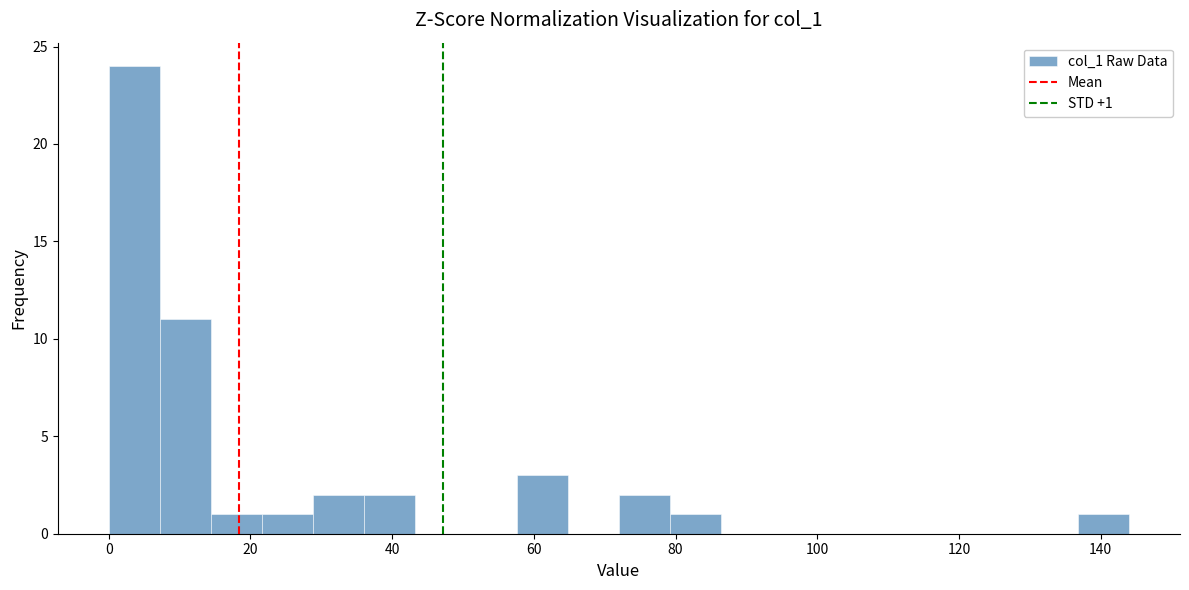

Around what value on the x-axis is the tallest bar? Give the approximate position of its centre, as read against the axis.

4